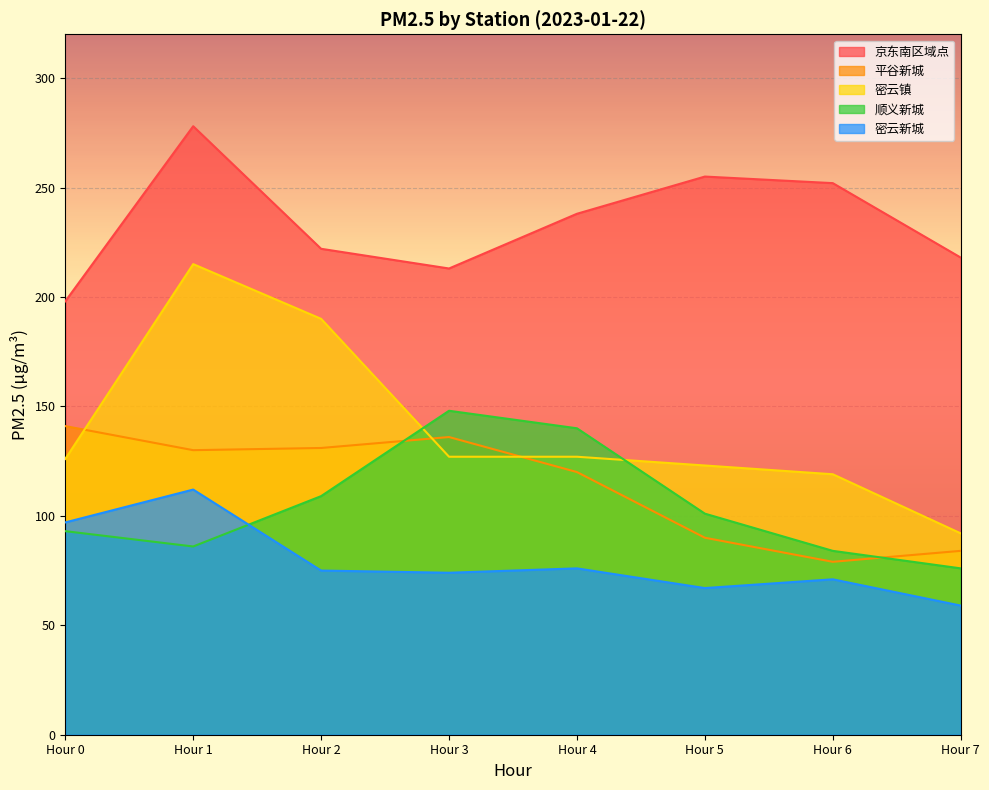

At which category does 顺义新城 reach its first local valley?

Hour 1